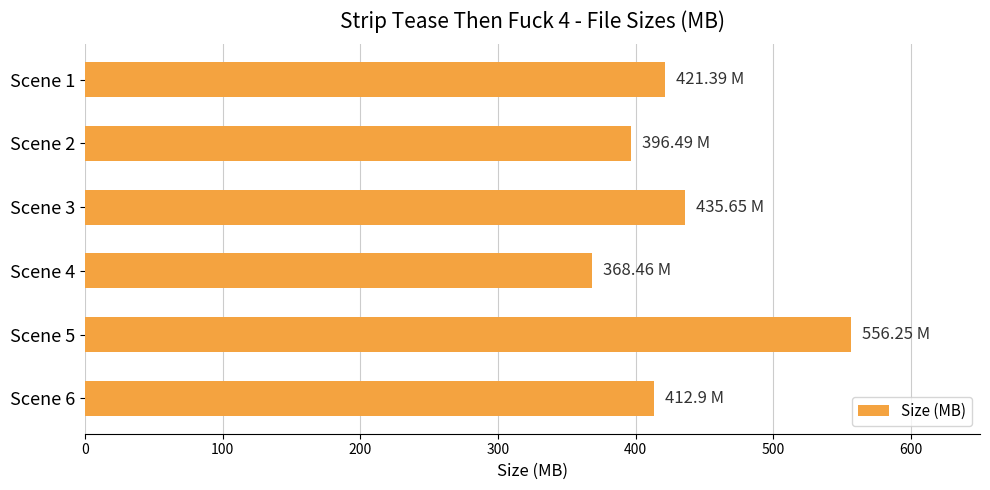

What is the sum of all values?

2591.1